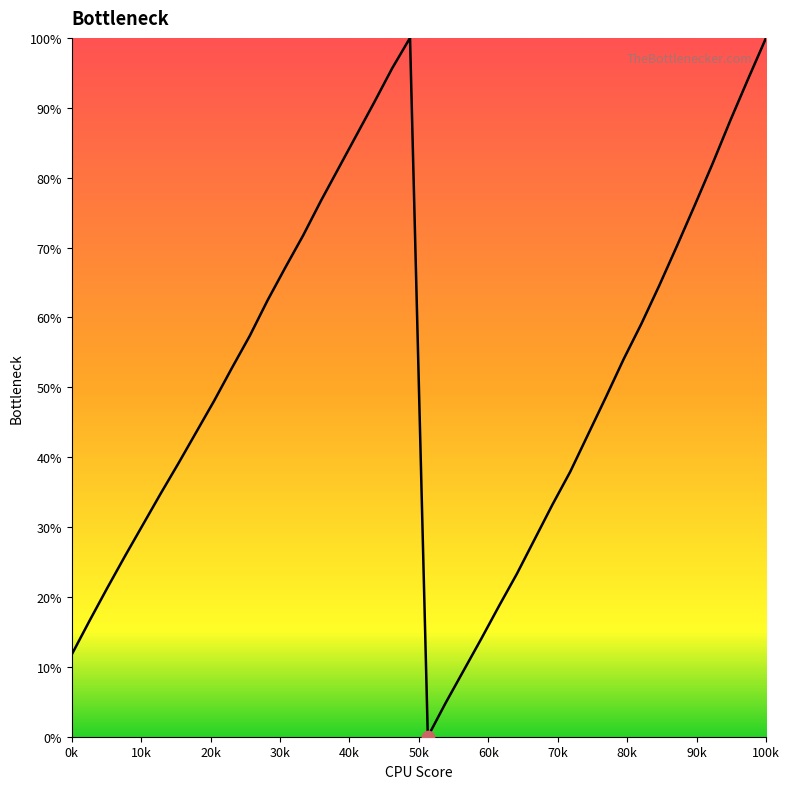

What is the greatest value displayed?

100.0